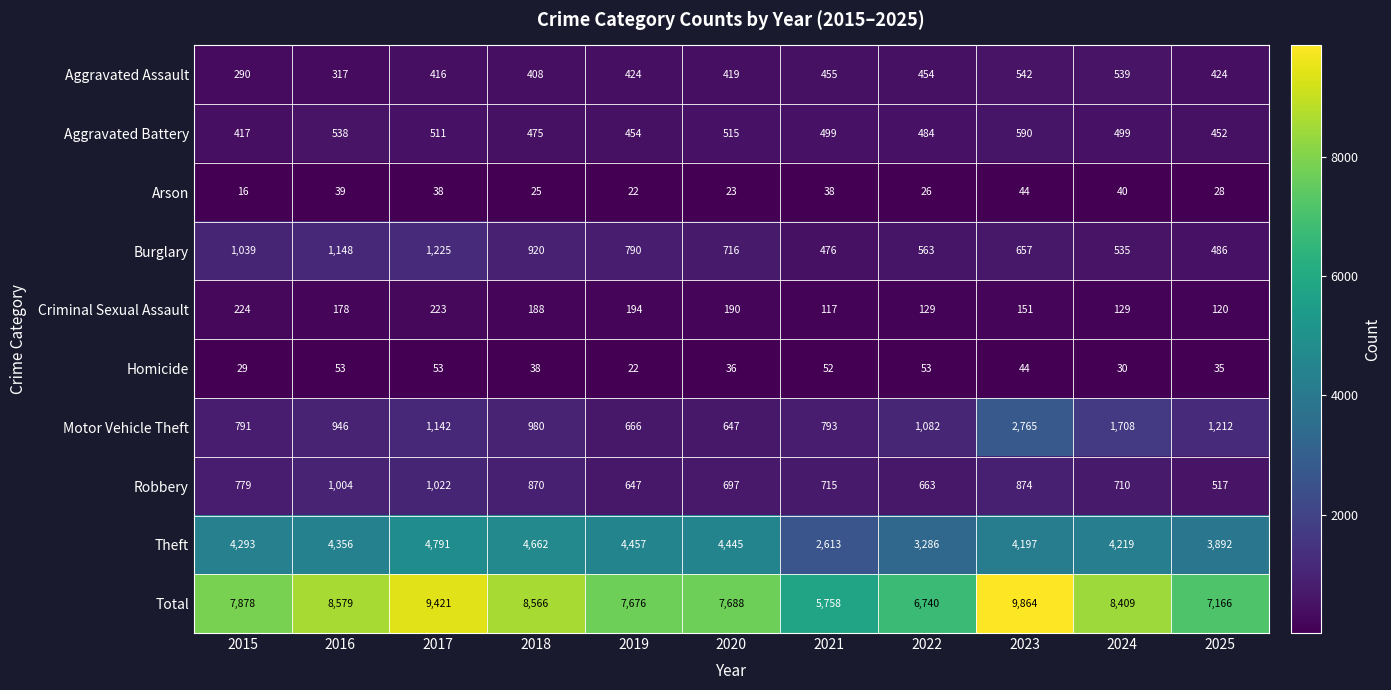

Rank the series by their maximum value, from lowest to highest.

Arson, Homicide, Criminal Sexual Assault, Aggravated Assault, Aggravated Battery, Robbery, Burglary, Motor Vehicle Theft, Theft, Total